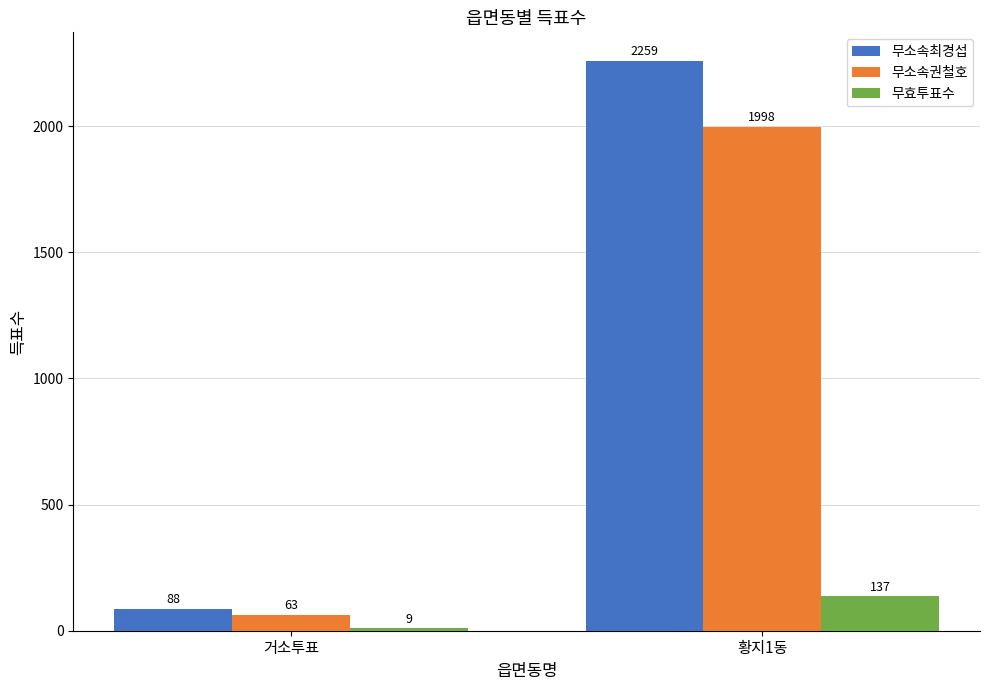

What is the value of the 무효투표수 bar at the 1st from the left?

9